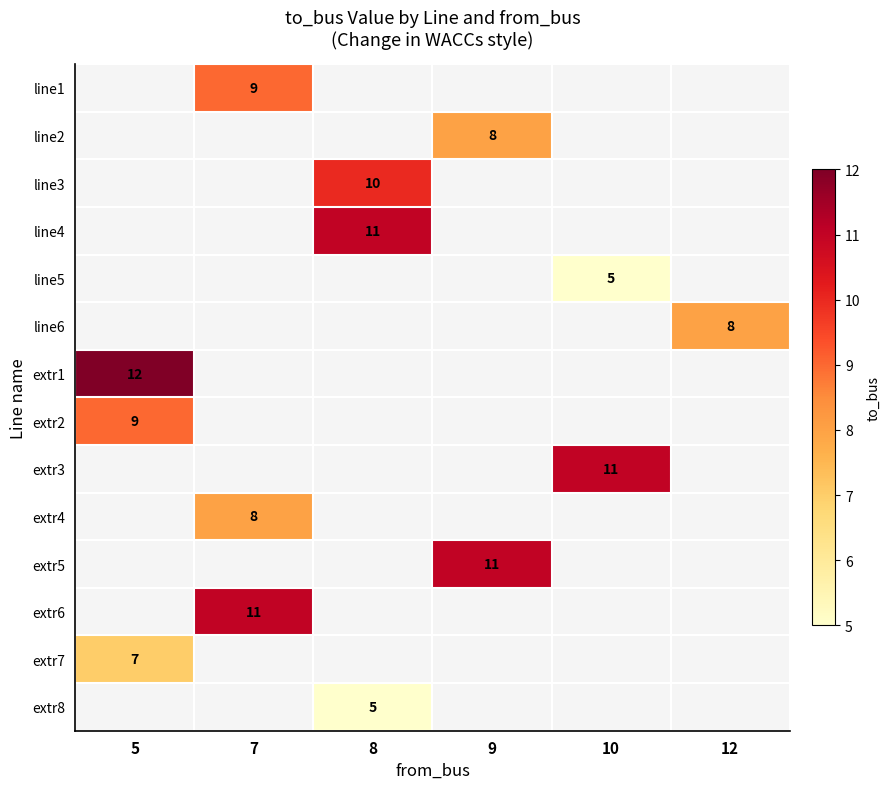

Count the number of data series in this chart.

14